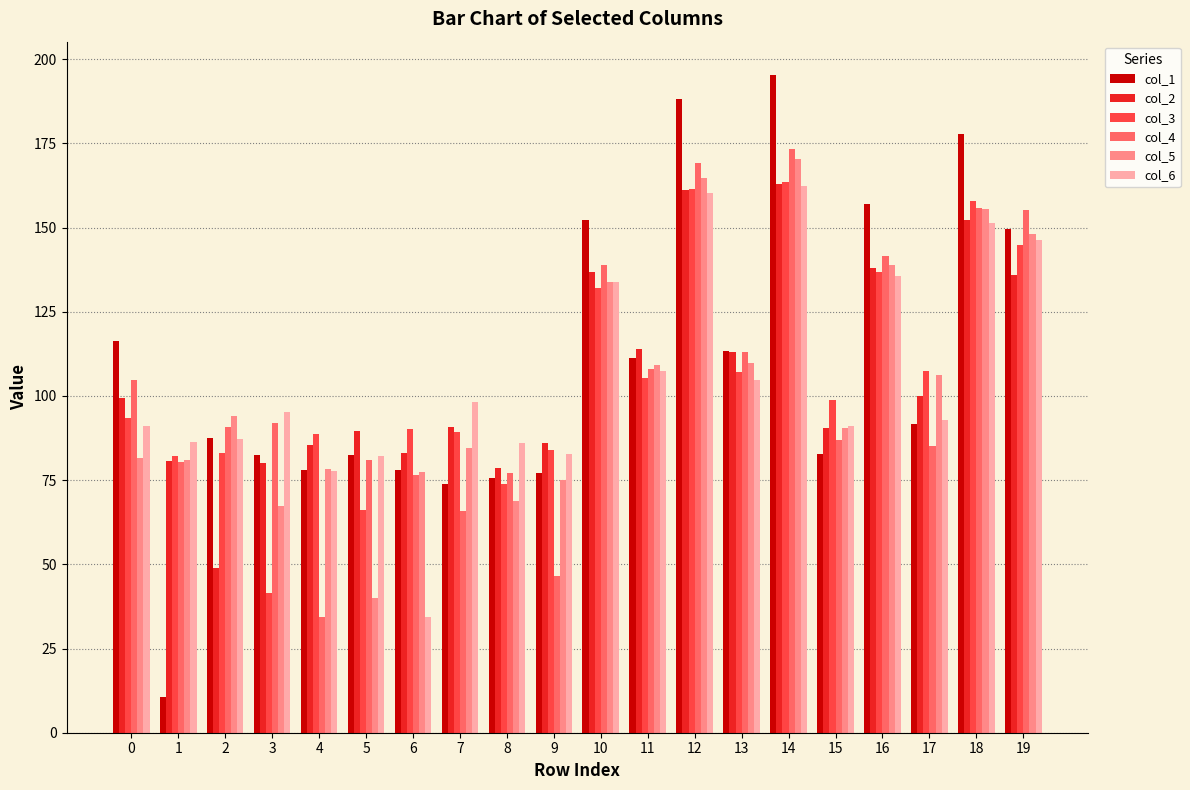

What are all the series names shown in the legend?

col_1, col_2, col_3, col_4, col_5, col_6